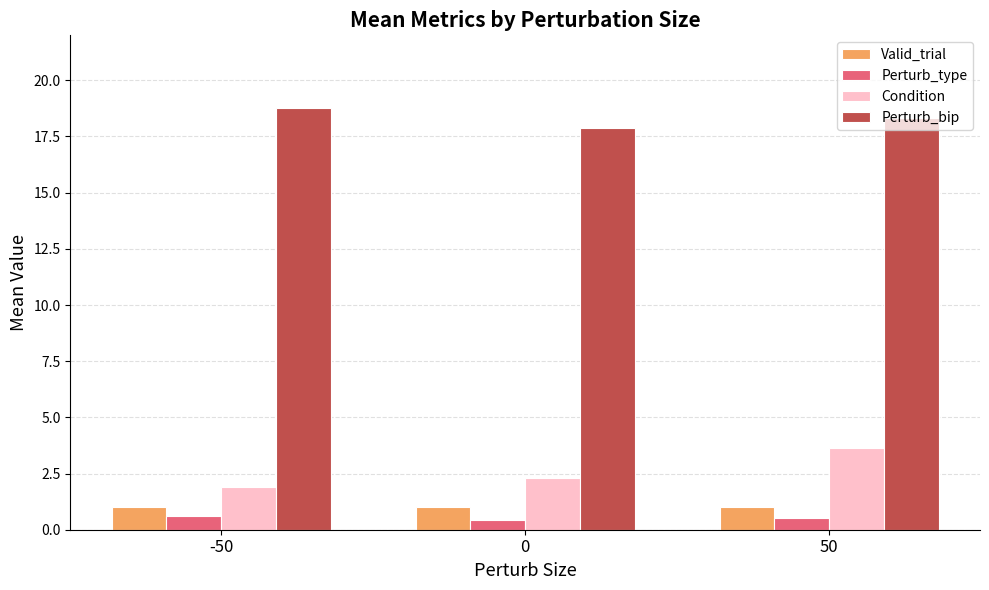

What is the value of the Condition bar at the 2nd from the left?

2.3